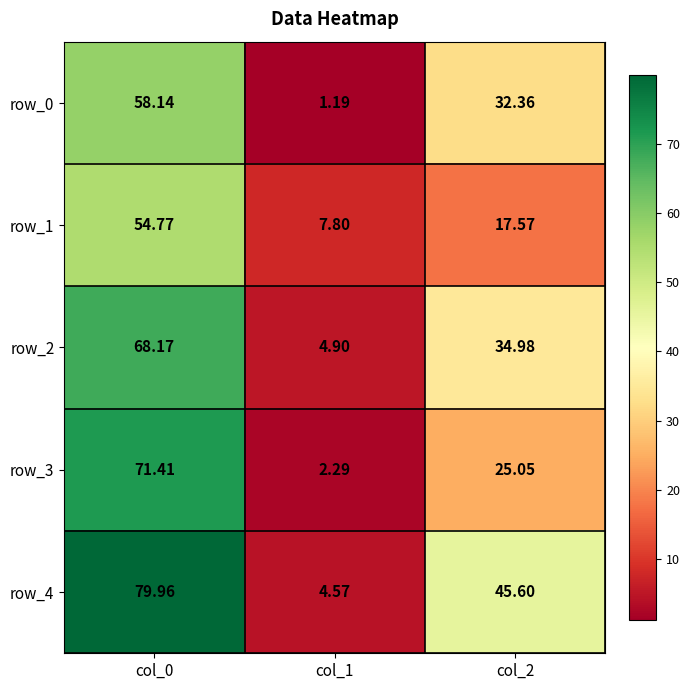

Which series has the largest range (max minus min)?

row_4